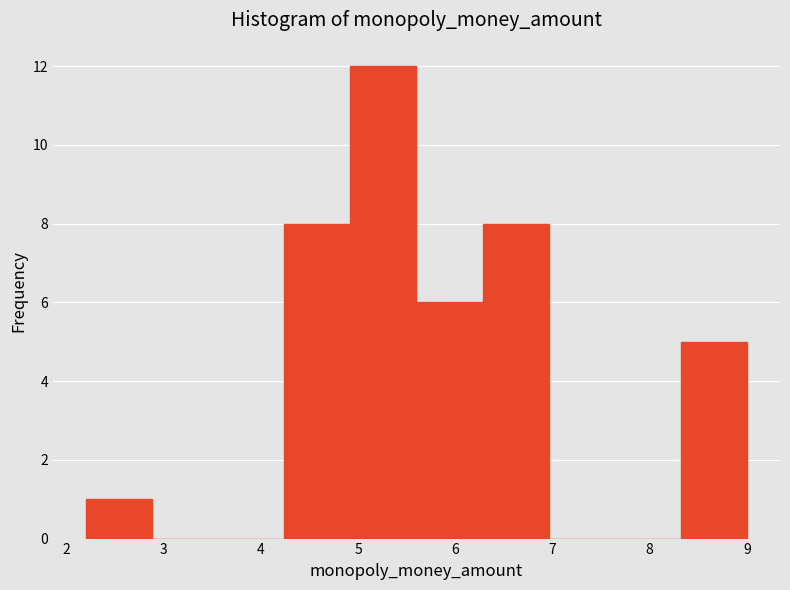

Reading left to right, transcribe this chart: for each bar, give the range it covers on the x-axis and its height. Neither the bar edges nor the heights are printed on the chart, so give them approximately, as read against the axes.

2.20 to 2.88: 1
2.88 to 3.56: 0
3.56 to 4.24: 0
4.24 to 4.92: 8
4.92 to 5.60: 12
5.60 to 6.28: 6
6.28 to 6.96: 8
6.96 to 7.64: 0
7.64 to 8.32: 0
8.32 to 9.00: 5